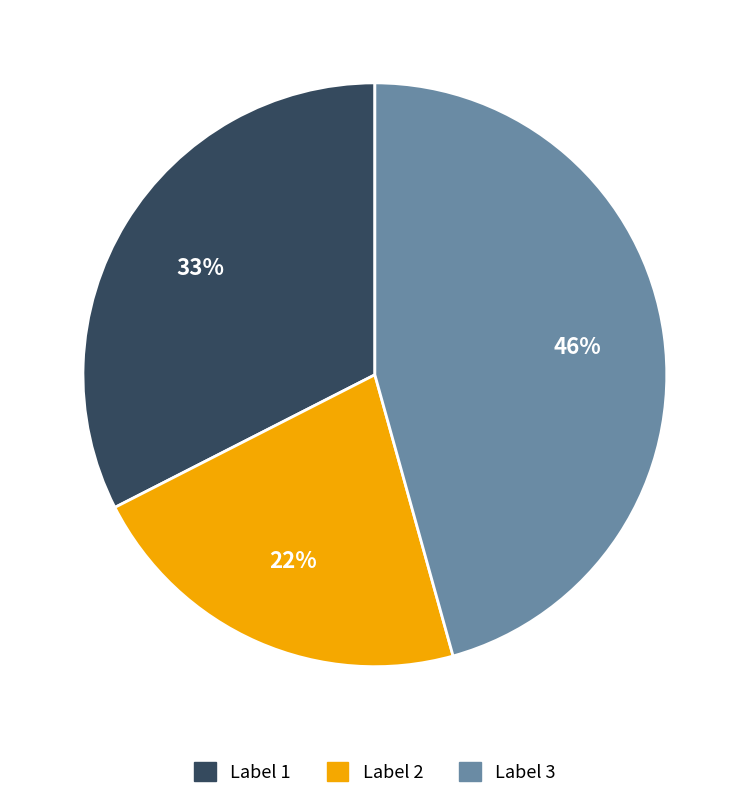

To the nearest percent, what portion does Label 3 represent?

46%